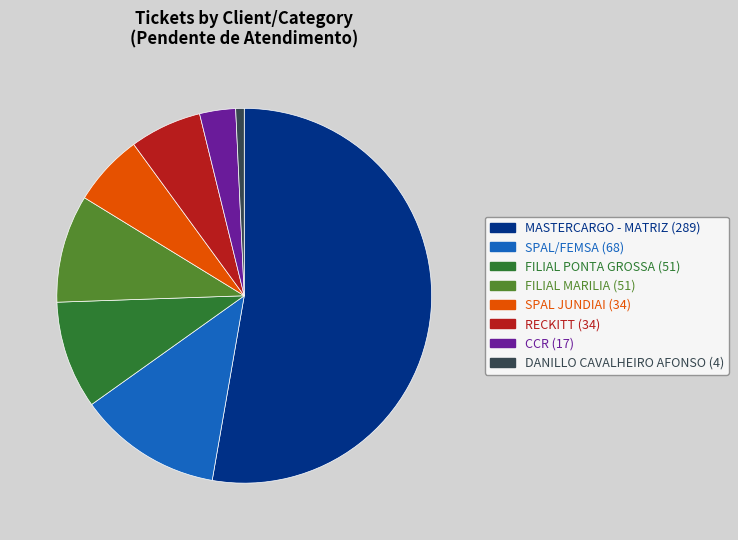

Is there any slice that represents more than half of the pie?

Yes